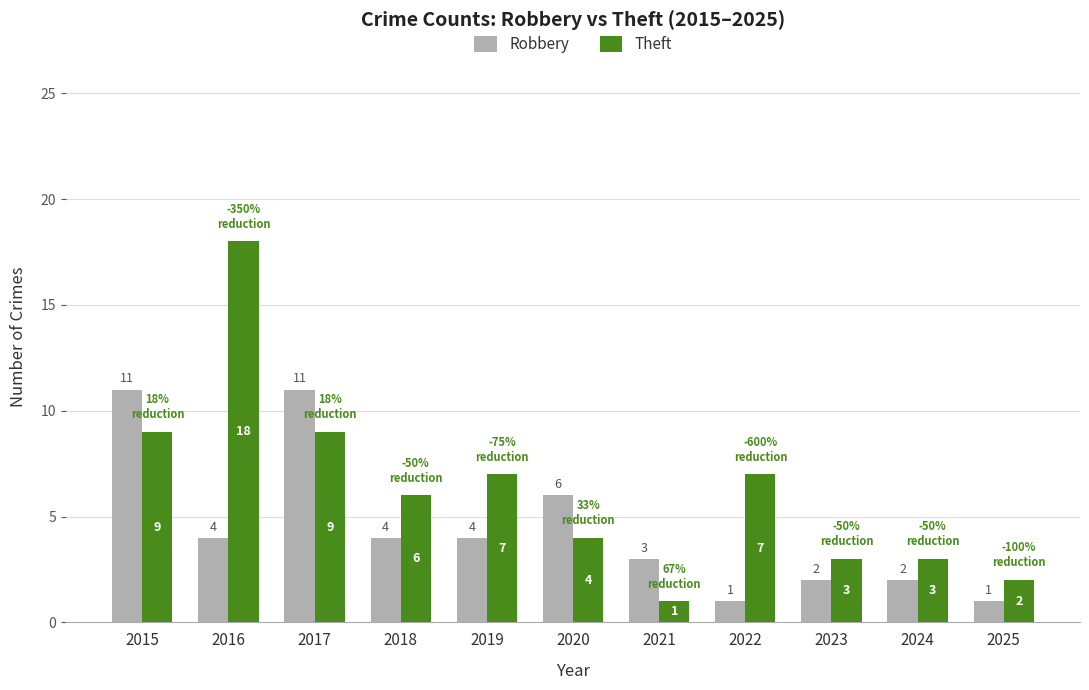

What is the sum of the Robbery values at 2023 and 2015?

13